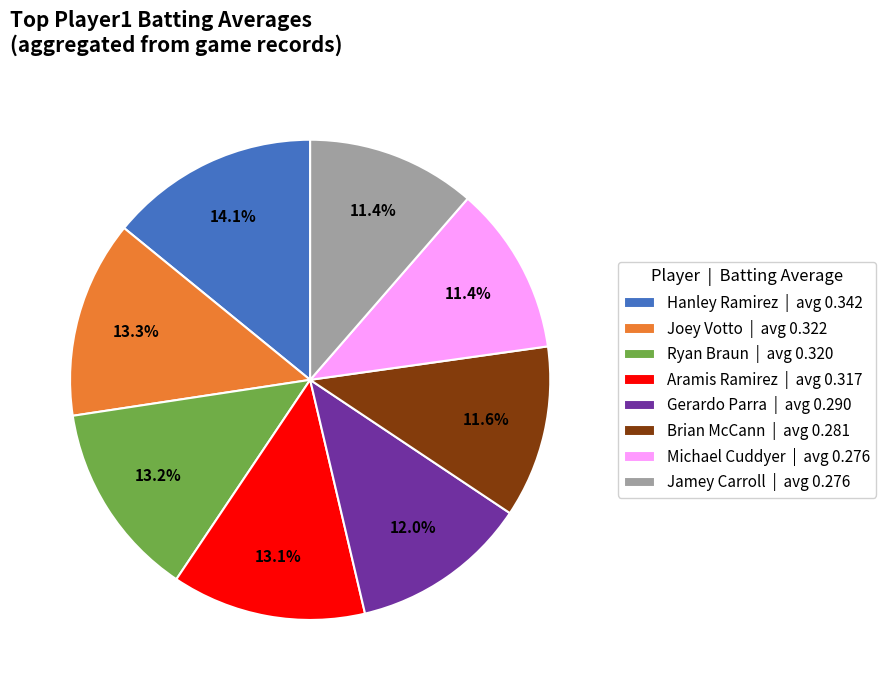

Combined, do Aramis Ramirez | avg 0.317 and Michael Cuddyer | avg 0.276 account for over 50%?

No